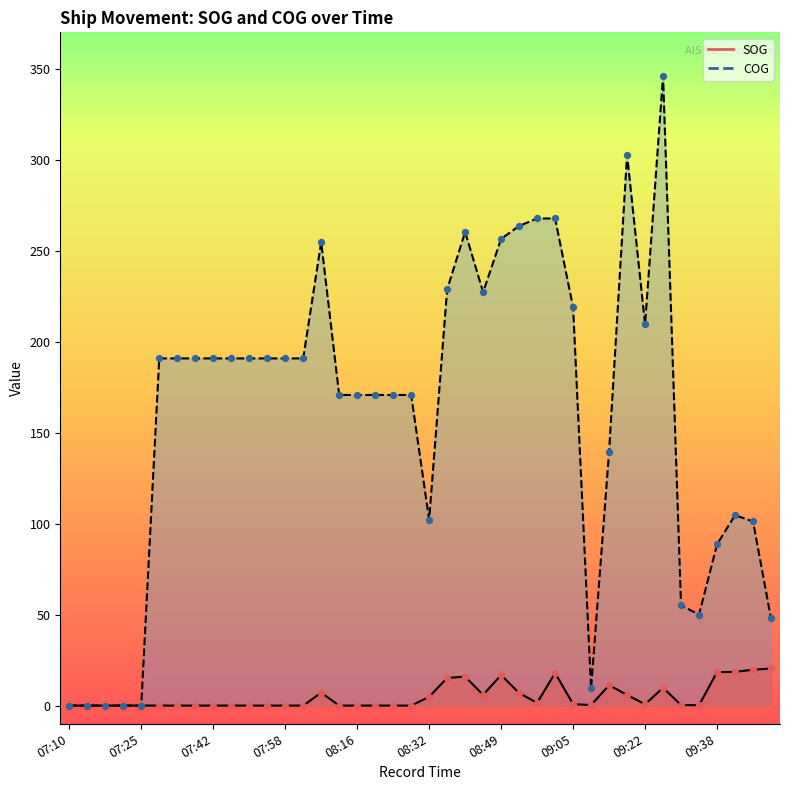

What are all the series names shown in the legend?

SOG, COG